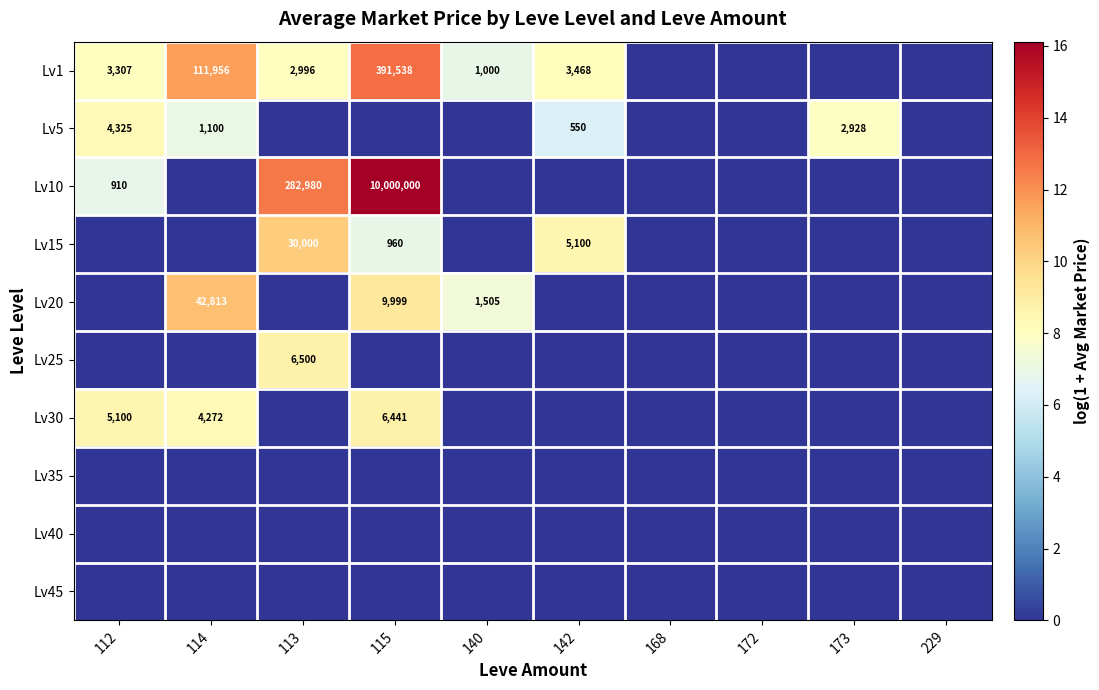

Which series has the widest spread of values?

Lv10